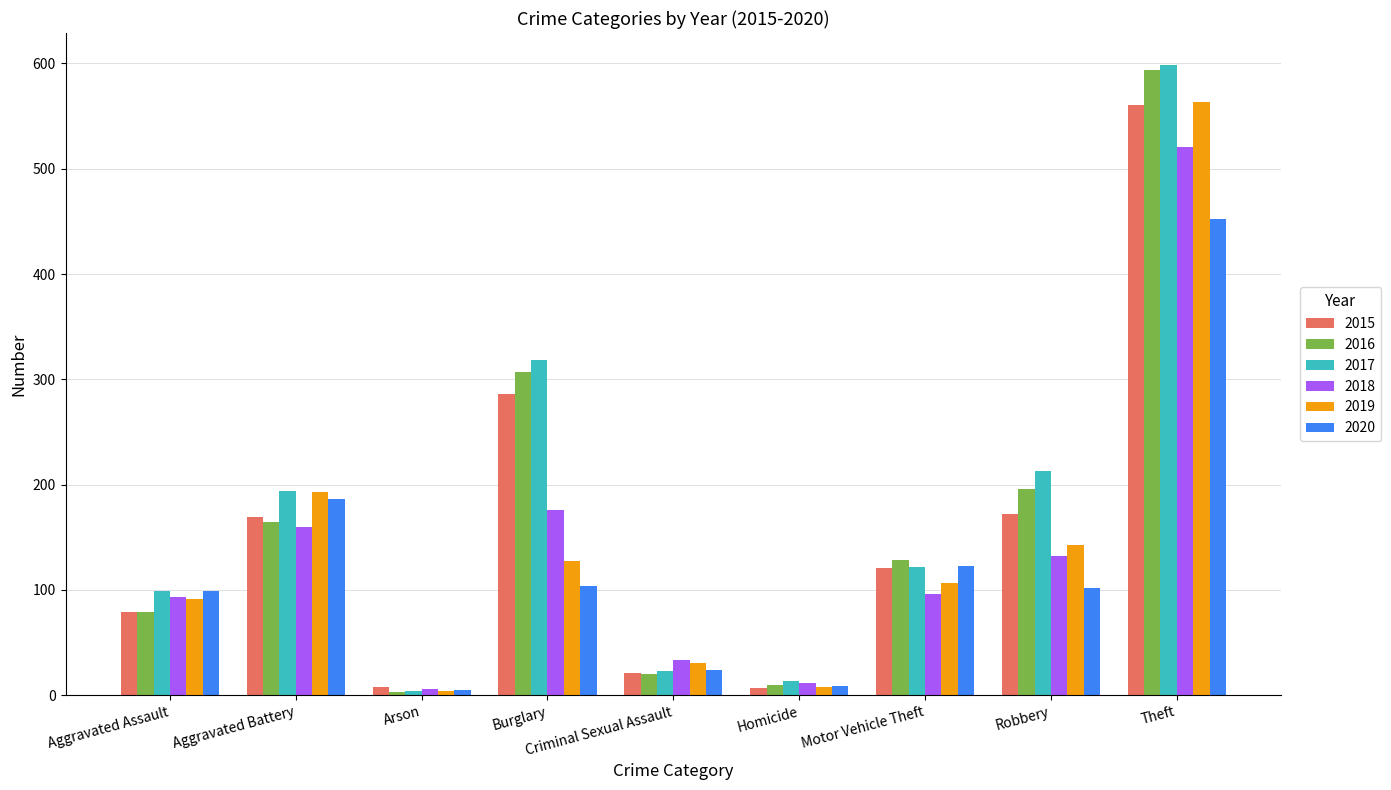

True or false: 2016 has a value of 20 at Criminal Sexual Assault.

True